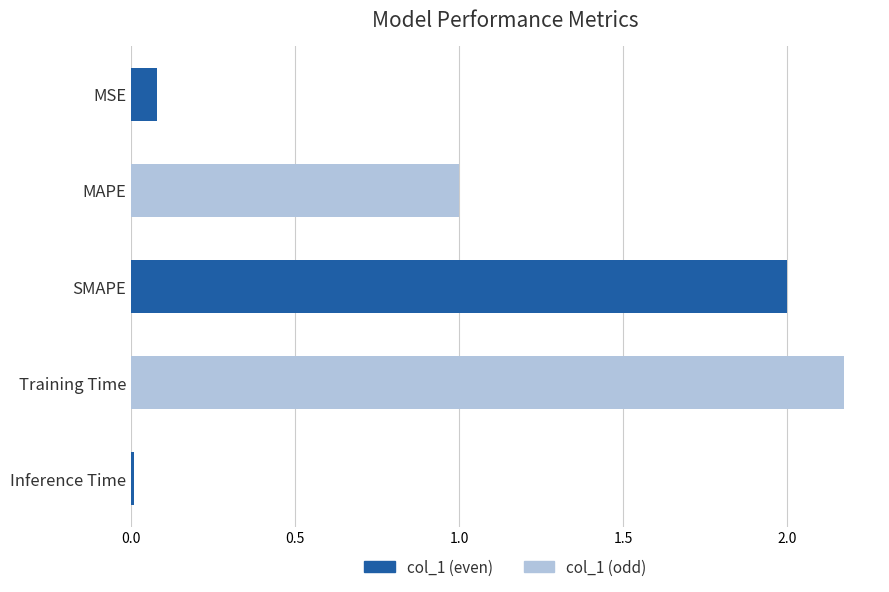

What is the sum of the values at Training Time and SMAPE?

4.2